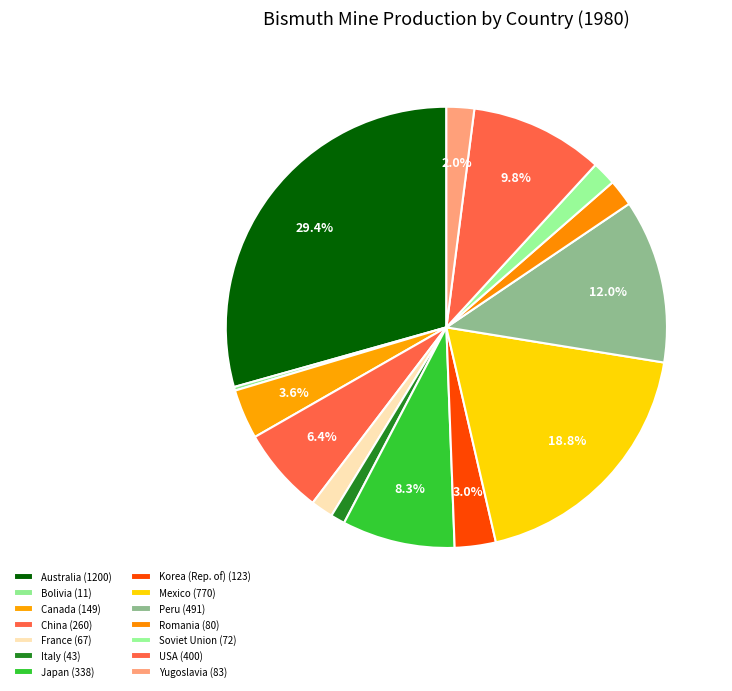

Count the number of slices in the pie.

14